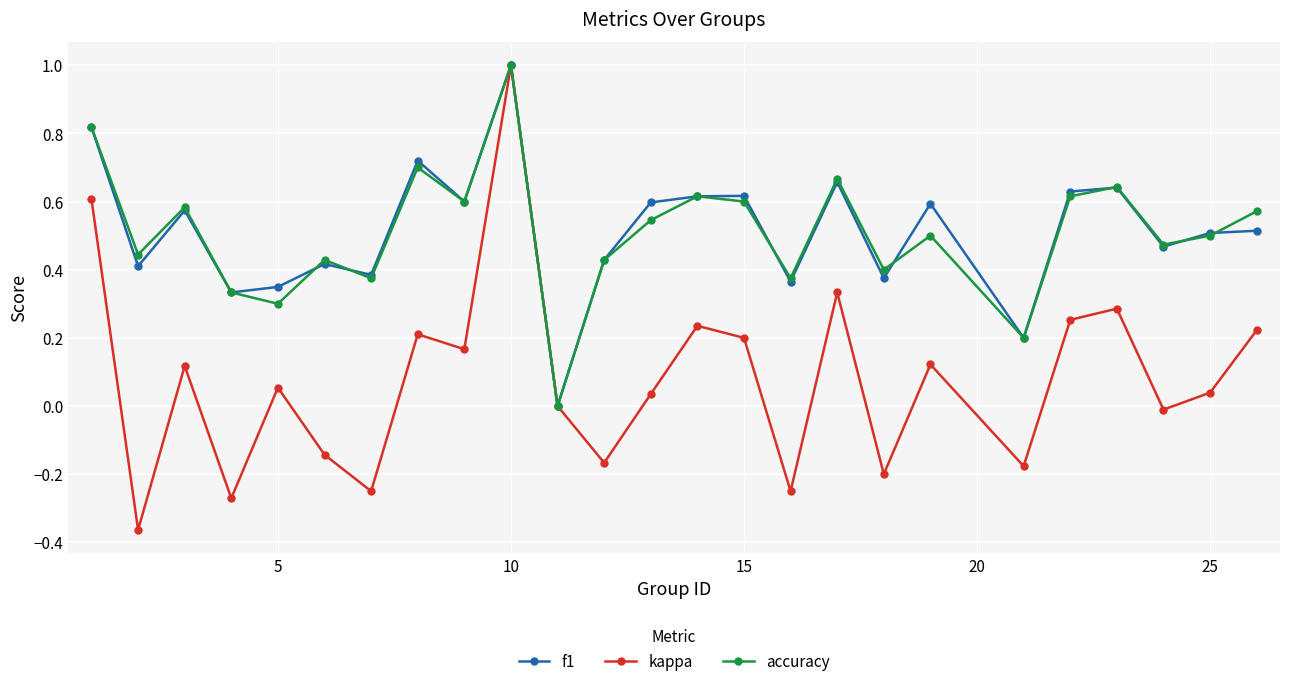

What is the sum of all f1 values?

12.8